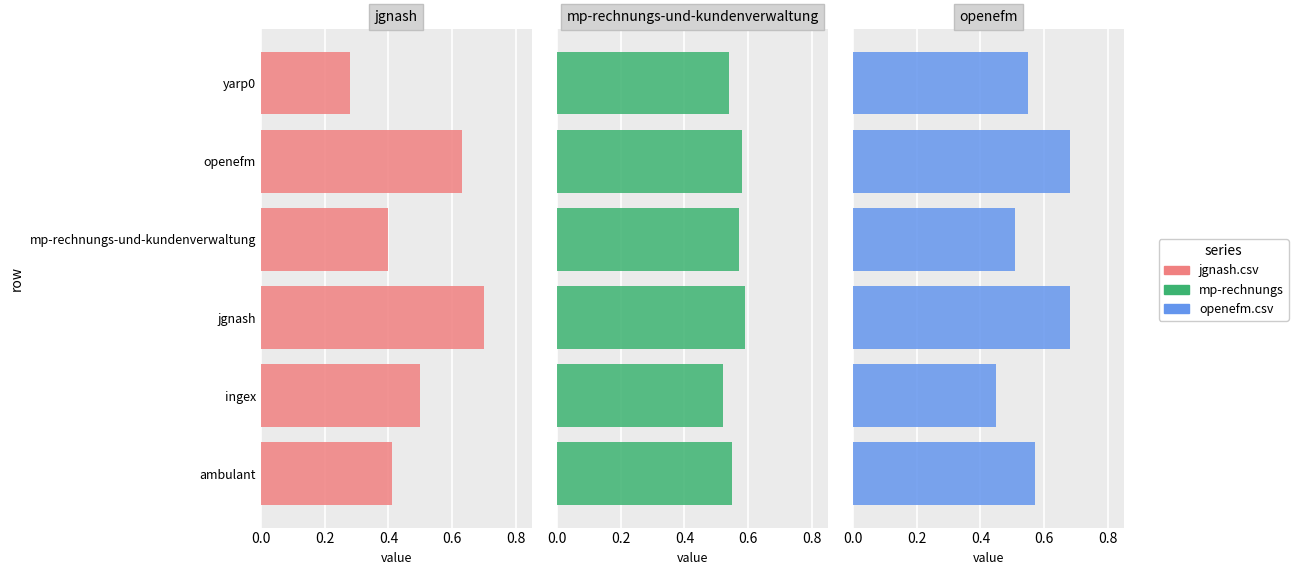

What is the value of the jgnash.csv bar at the 5th from the left?

0.6